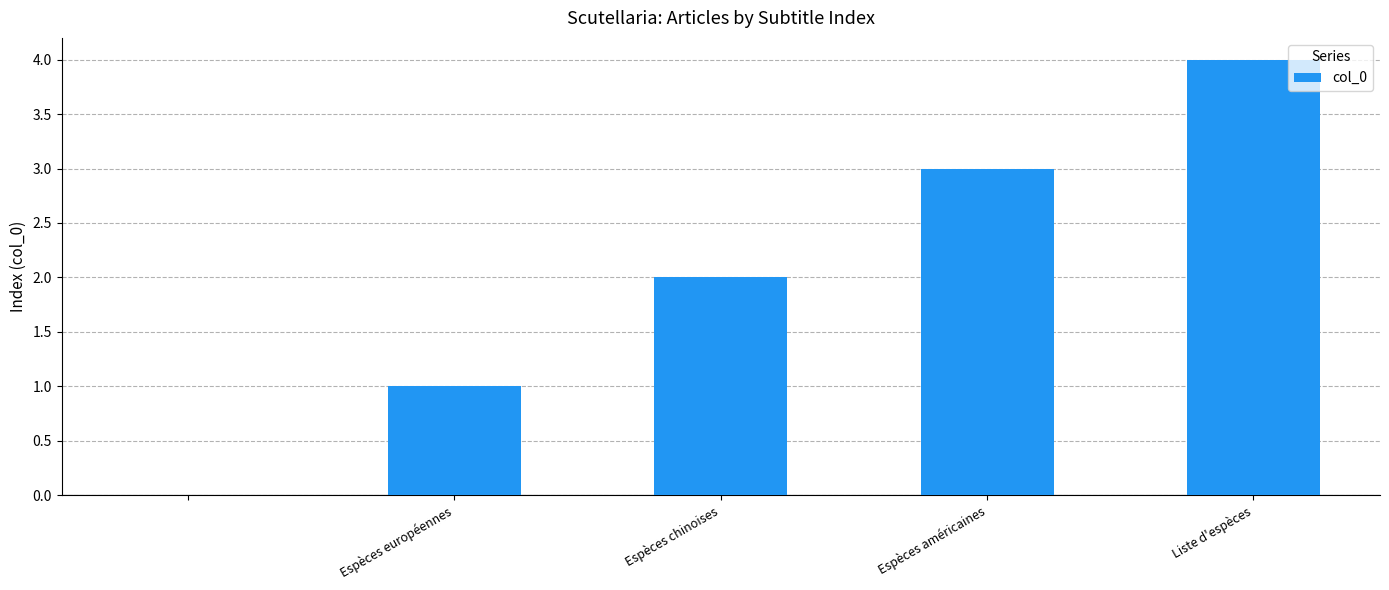

What is the sum of all values?

10